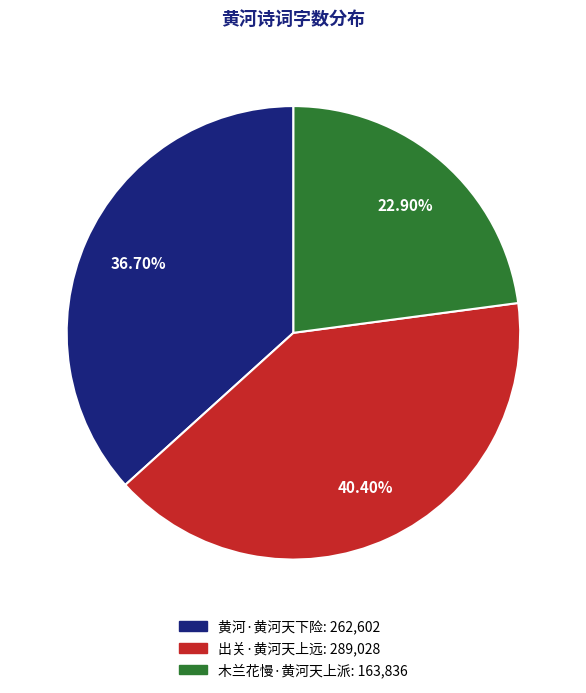

What percentage is the 木兰花慢·黄河天上派 slice, to the nearest percent?

23%